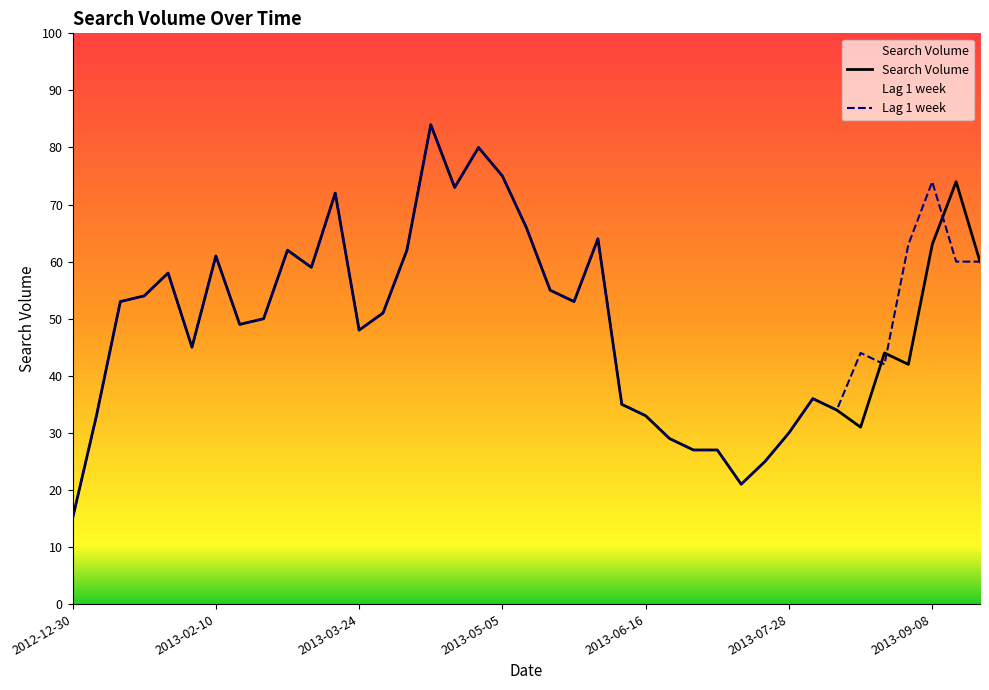

What is the highest value of the Search Volume series?

84